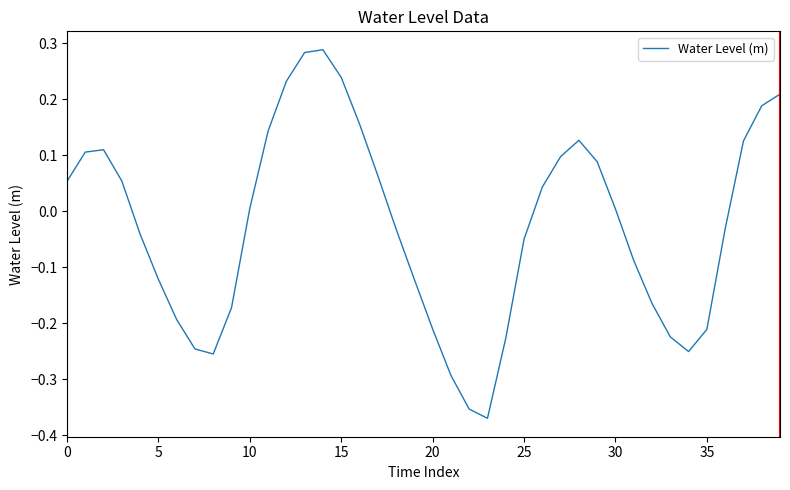

How many lines are shown in the chart?

1